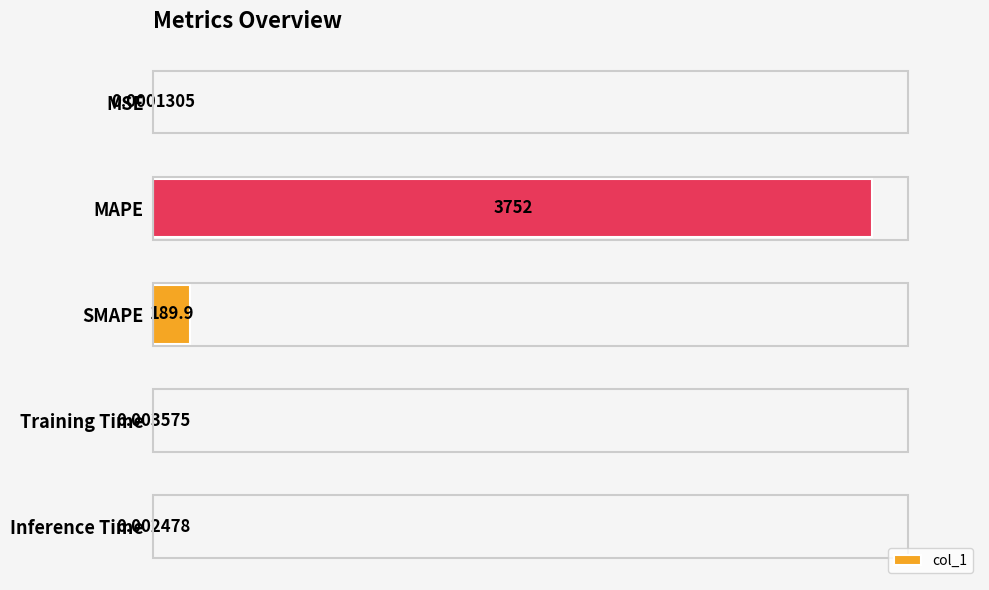

At which label is the value closest to 1875?

SMAPE